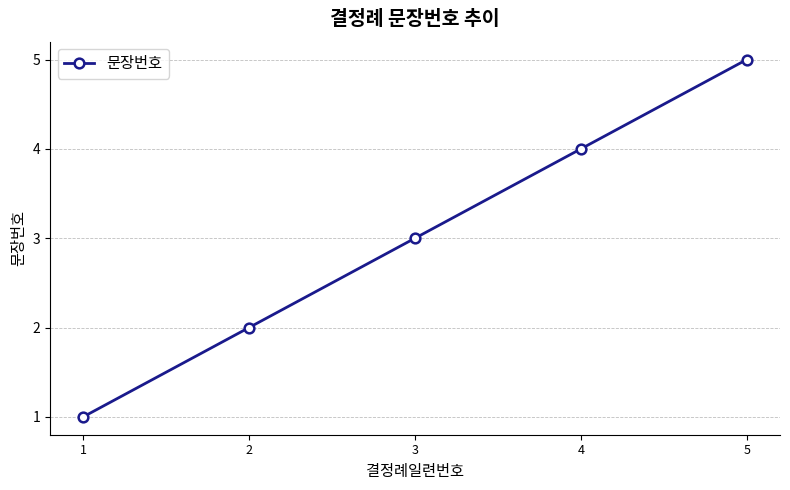

How many lines are shown in the chart?

1